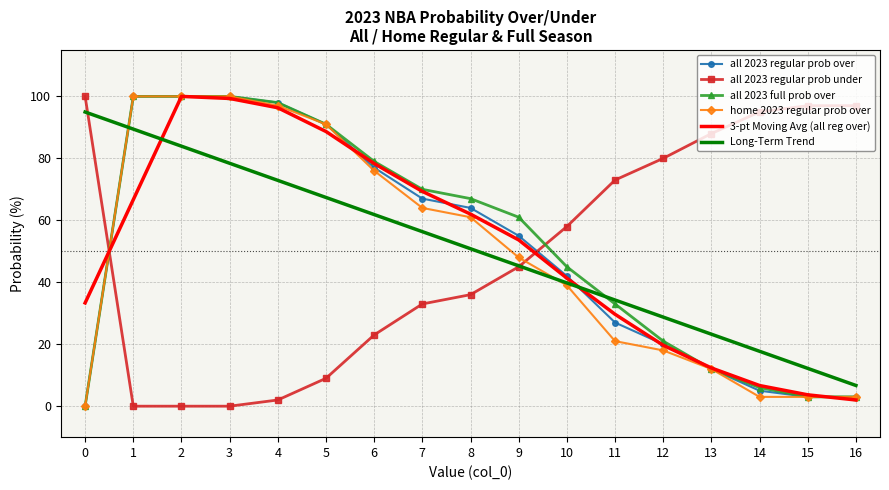

What is the maximum value shown in the chart?

100.0